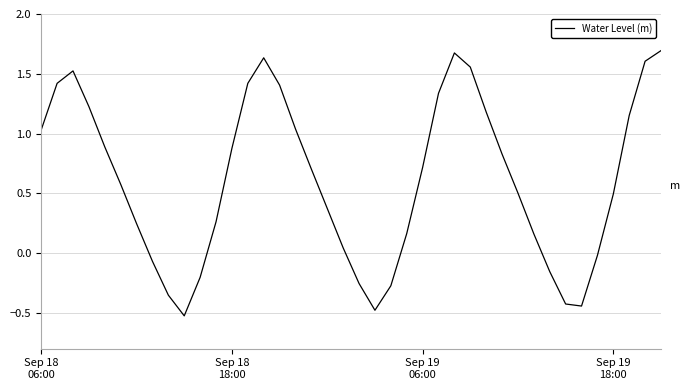

What is the minimum value shown in the chart?

-0.5